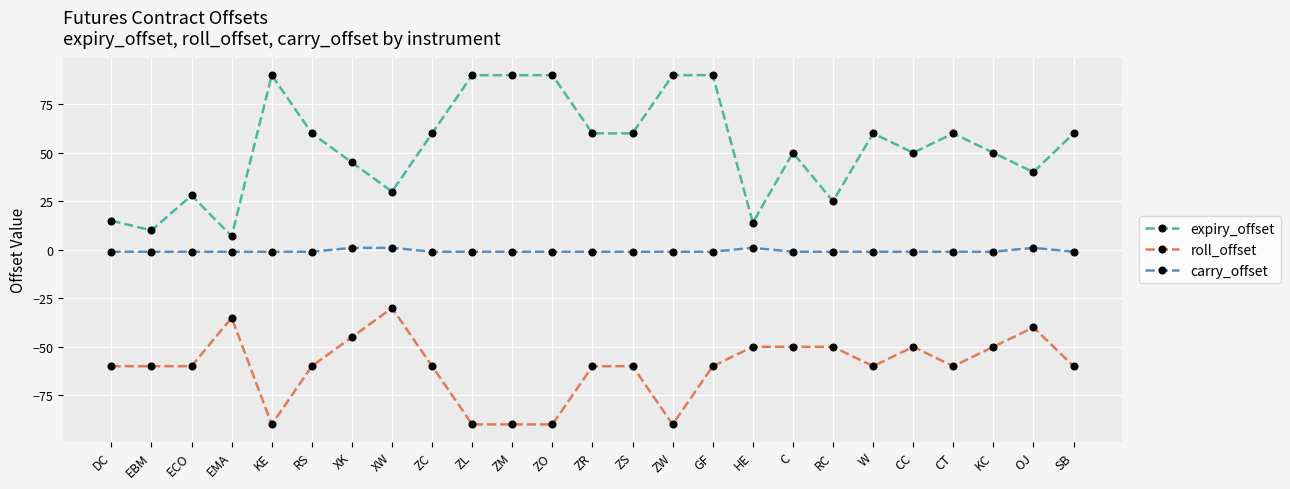

True or false: carry_offset and expiry_offset cross at least once.

False